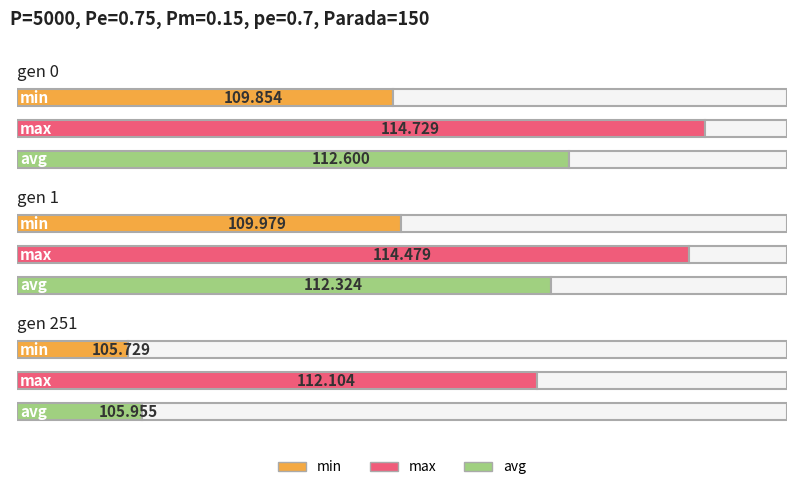

Between gen 0 and gen 1, which series saw the biggest shift?

avg